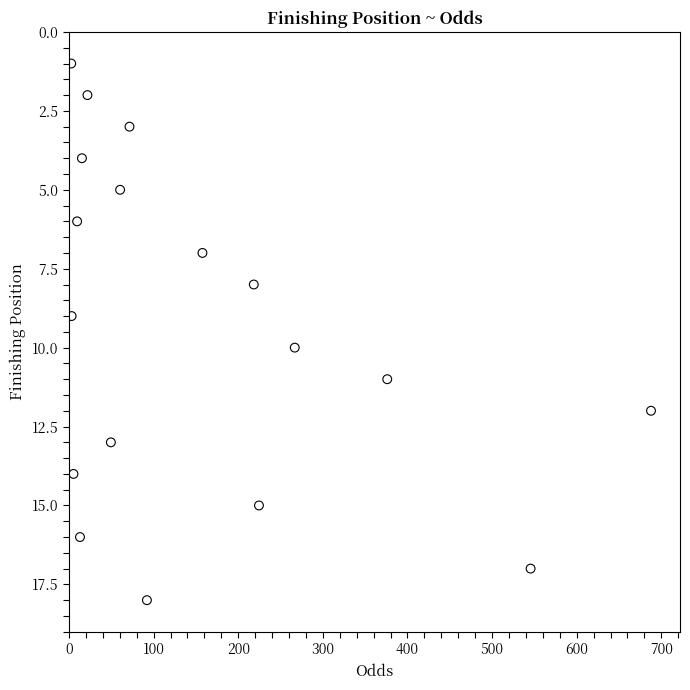

What is the range of Y values (max minus min)?

17